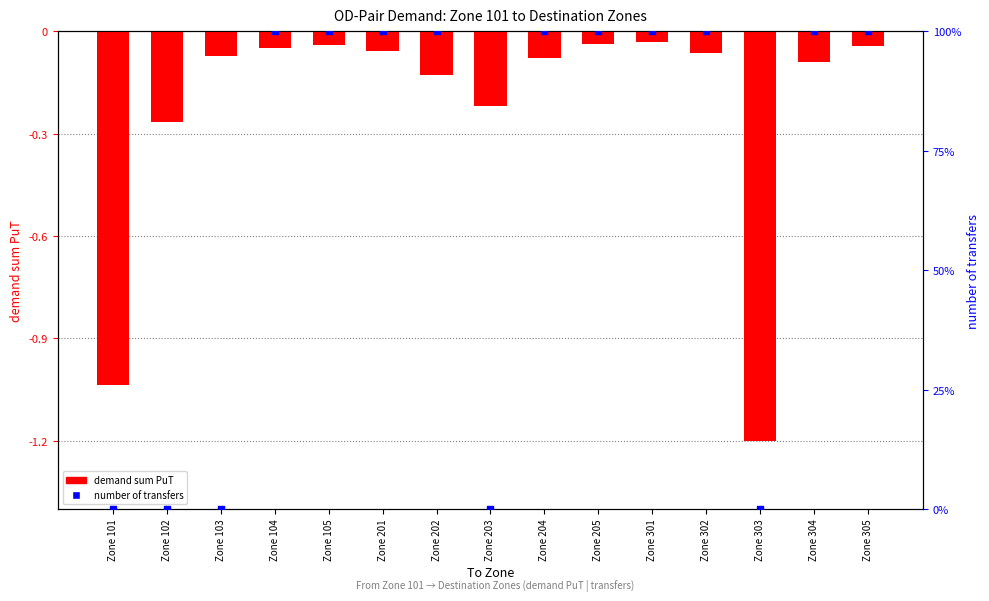

What are all the series names shown in the legend?

demand sum PuT, number of transfers